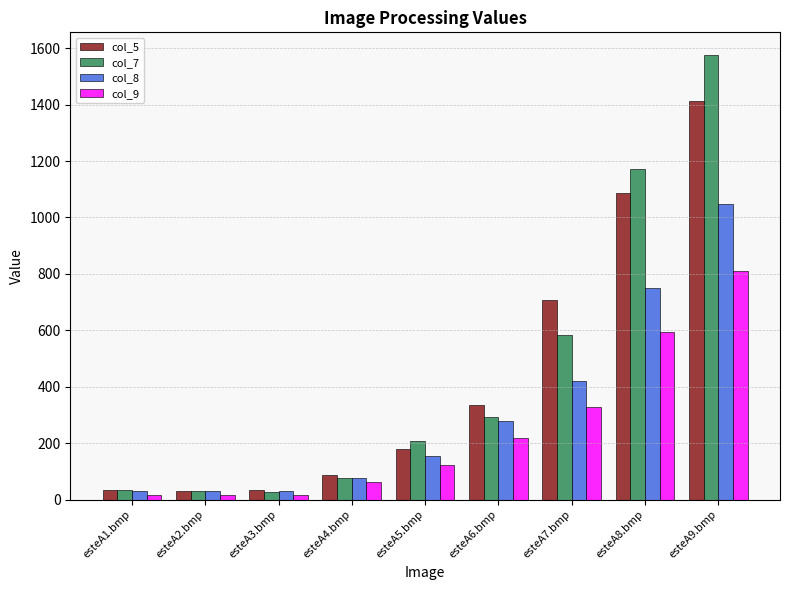

Is the value of col_9 at esteA8.bmp greater than the value of col_5 at esteA5.bmp?

Yes